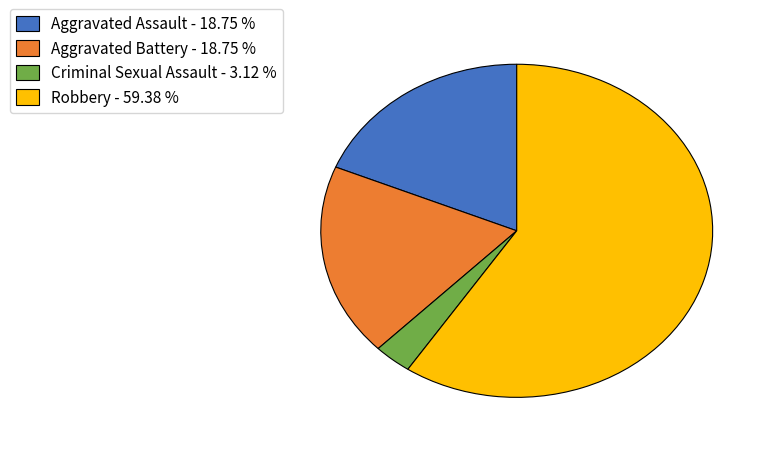

Count the number of slices in the pie.

4